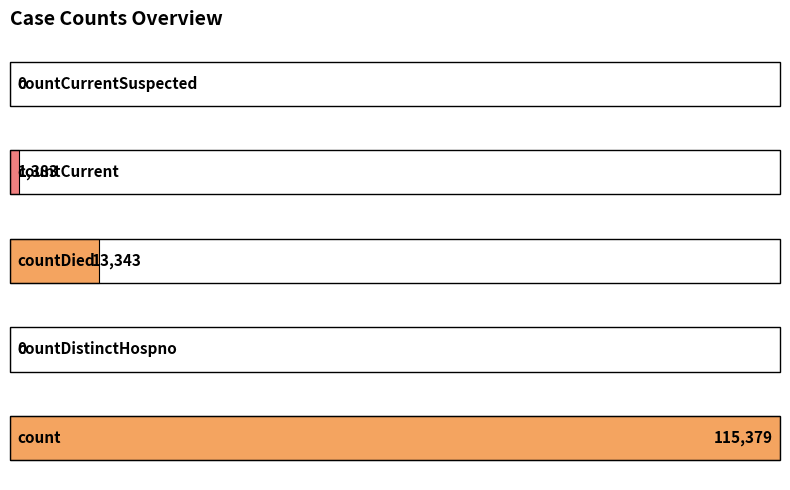

What is the label of the 3rd bar from the right?

countDied